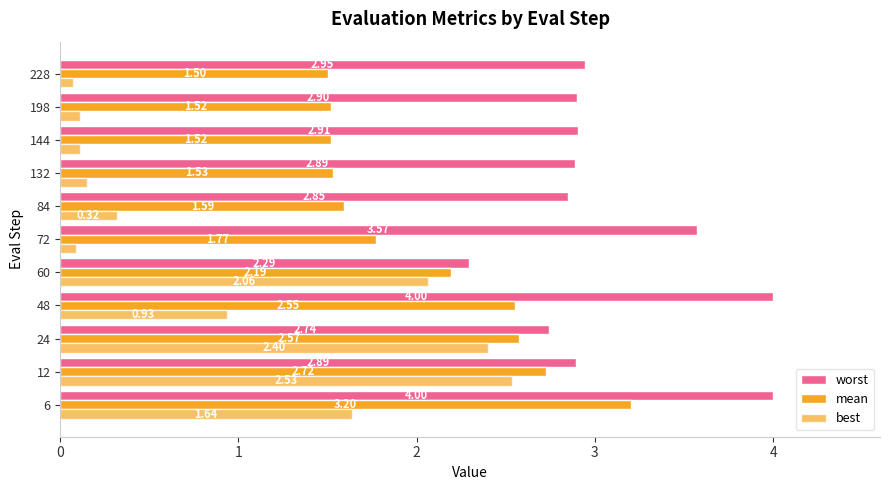

At how many categories does at least one series exceed 0?

11